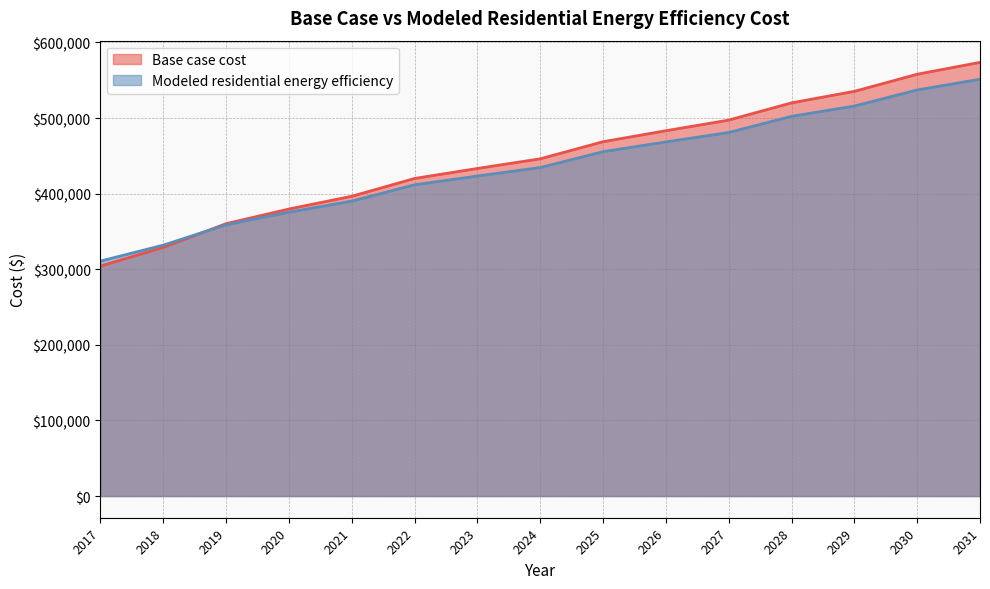

Reading left to right, transcribe all the data shown in this chart.

Base case cost: 304181.2	328925.5	360245.2	379645.7	396523.4	420045.8	433285.4	446051.7	468646.6	483202.5	497259.0	520054.7	535297.8	557918.4	573641.3
Modeled residential energy efficiency: 310786.4	331855.4	358746.9	375468.5	390086.4	411689.2	423270.5	434482.6	455470.6	468366.2	480865.0	502204.7	515858.6	537147.2	551325.5